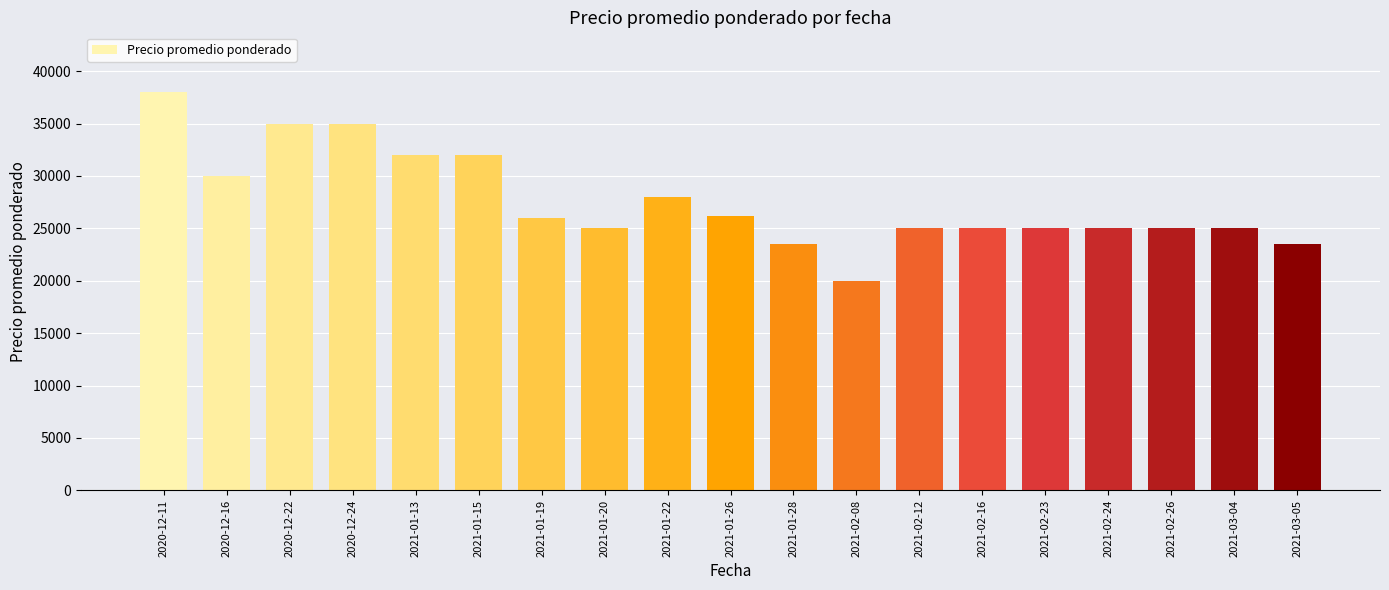

At which category does the chart reach its minimum across all series?

2021-02-08